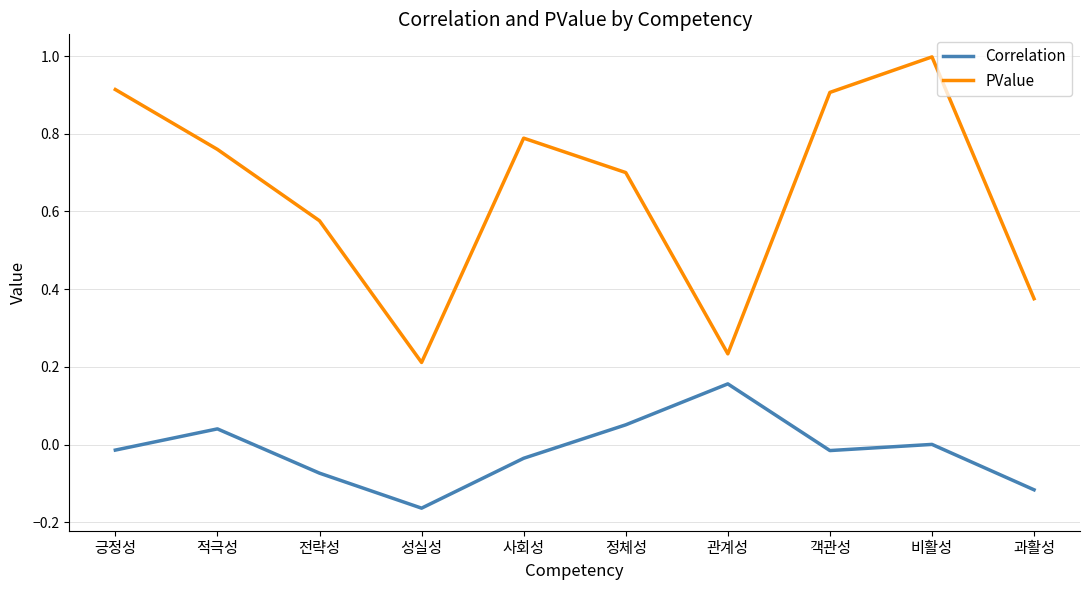

True or false: PValue and Correlation cross at least once.

False